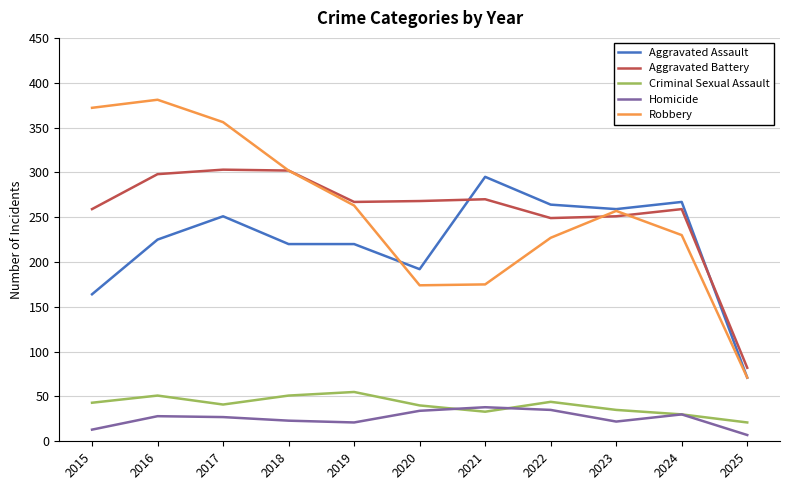

What is the sum of all Aggravated Assault values?

2428